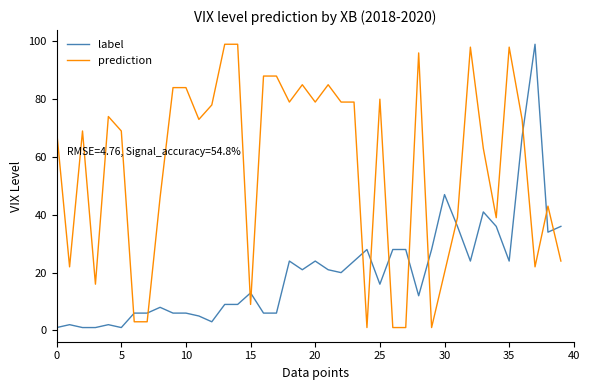

Count the number of data series in this chart.

2